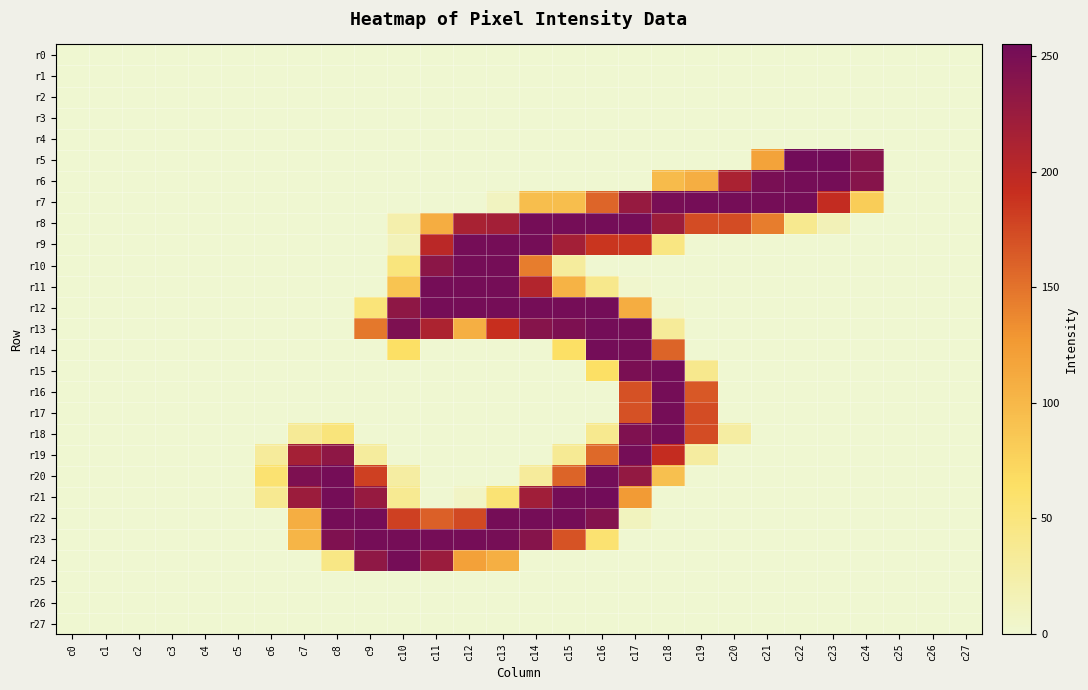

Reading right to left, transcribe all the data shown in this chart.

r0: c27=0	c26=0	c25=0	c24=0	c23=0	c22=0	c21=0	c20=0	c19=0	c18=0	c17=0	c16=0	c15=0	c14=0	c13=0	c12=0	c11=0	c10=0	c9=0	c8=0	c7=0	c6=0	c5=0	c4=0	c3=0	c2=0	c1=0	c0=0
r1: c27=0	c26=0	c25=0	c24=0	c23=0	c22=0	c21=0	c20=0	c19=0	c18=0	c17=0	c16=0	c15=0	c14=0	c13=0	c12=0	c11=0	c10=0	c9=0	c8=0	c7=0	c6=0	c5=0	c4=0	c3=0	c2=0	c1=0	c0=0
r2: c27=0	c26=0	c25=0	c24=0	c23=0	c22=0	c21=0	c20=0	c19=0	c18=0	c17=0	c16=0	c15=0	c14=0	c13=0	c12=0	c11=0	c10=0	c9=0	c8=0	c7=0	c6=0	c5=0	c4=0	c3=0	c2=0	c1=0	c0=0
r3: c27=0	c26=0	c25=0	c24=0	c23=0	c22=0	c21=0	c20=0	c19=0	c18=0	c17=0	c16=0	c15=0	c14=0	c13=0	c12=0	c11=0	c10=0	c9=0	c8=0	c7=0	c6=0	c5=0	c4=0	c3=0	c2=0	c1=0	c0=0
r4: c27=0	c26=0	c25=0	c24=0	c23=0	c22=0	c21=0	c20=0	c19=0	c18=0	c17=0	c16=0	c15=0	c14=0	c13=0	c12=0	c11=0	c10=0	c9=0	c8=0	c7=0	c6=0	c5=0	c4=0	c3=0	c2=0	c1=0	c0=0
r5: c27=0	c26=0	c25=0	c24=241	c23=255	c22=255	c21=118	c20=0	c19=0	c18=0	c17=0	c16=0	c15=0	c14=0	c13=0	c12=0	c11=0	c10=0	c9=0	c8=0	c7=0	c6=0	c5=0	c4=0	c3=0	c2=0	c1=0	c0=0
r6: c27=0	c26=0	c25=0	c24=240	c23=253	c22=253	c21=250	c20=213	c19=108	c18=97	c17=0	c16=0	c15=0	c14=0	c13=0	c12=0	c11=0	c10=0	c9=0	c8=0	c7=0	c6=0	c5=0	c4=0	c3=0	c2=0	c1=0	c0=0
r7: c27=0	c26=0	c25=0	c24=81	c23=194	c22=253	c21=253	c20=253	c19=253	c18=251	c17=228	c16=158	c15=94	c14=94	c13=10	c12=0	c11=0	c10=0	c9=0	c8=0	c7=0	c6=0	c5=0	c4=0	c3=0	c2=0	c1=0	c0=0
r8: c27=0	c26=0	c25=0	c24=0	c23=15	c22=39	c21=144	c20=173	c19=173	c18=223	c17=253	c16=254	c15=253	c14=253	c13=218	c12=214	c11=109	c10=22	c9=0	c8=0	c7=0	c6=0	c5=0	c4=0	c3=0	c2=0	c1=0	c0=0
r9: c27=0	c26=0	c25=0	c24=0	c23=0	c22=0	c21=0	c20=0	c19=0	c18=47	c17=186	c16=187	c15=218	c14=253	c13=253	c12=253	c11=201	c10=14	c9=0	c8=0	c7=0	c6=0	c5=0	c4=0	c3=0	c2=0	c1=0	c0=0
r10: c27=0	c26=0	c25=0	c24=0	c23=0	c22=0	c21=0	c20=0	c19=0	c18=0	c17=0	c16=0	c15=31	c14=144	c13=253	c12=253	c11=236	c10=50	c9=0	c8=0	c7=0	c6=0	c5=0	c4=0	c3=0	c2=0	c1=0	c0=0
r11: c27=0	c26=0	c25=0	c24=0	c23=0	c22=0	c21=0	c20=0	c19=0	c18=0	c17=2	c16=41	c15=104	c14=207	c13=253	c12=253	c11=253	c10=89	c9=0	c8=0	c7=0	c6=0	c5=0	c4=0	c3=0	c2=0	c1=0	c0=0
r12: c27=0	c26=0	c25=0	c24=0	c23=0	c22=0	c21=0	c20=0	c19=0	c18=3	c17=109	c16=254	c15=253	c14=253	c13=253	c12=253	c11=253	c10=234	c9=52	c8=0	c7=0	c6=0	c5=0	c4=0	c3=0	c2=0	c1=0	c0=0
r13: c27=0	c26=0	c25=0	c24=0	c23=0	c22=0	c21=0	c20=0	c19=0	c18=33	c17=253	c16=254	c15=247	c14=240	c13=191	c12=107	c11=211	c10=247	c9=147	c8=0	c7=0	c6=0	c5=0	c4=0	c3=0	c2=0	c1=0	c0=0
r14: c27=0	c26=0	c25=0	c24=0	c23=0	c22=0	c21=0	c20=0	c19=0	c18=159	c17=253	c16=254	c15=64	c14=0	c13=0	c12=0	c11=0	c10=64	c9=0	c8=0	c7=0	c6=0	c5=0	c4=0	c3=0	c2=0	c1=0	c0=0
r15: c27=0	c26=0	c25=0	c24=0	c23=0	c22=0	c21=0	c20=0	c19=40	c18=254	c17=249	c16=64	c15=0	c14=0	c13=0	c12=0	c11=0	c10=0	c9=0	c8=0	c7=0	c6=0	c5=0	c4=0	c3=0	c2=0	c1=0	c0=0
r16: c27=0	c26=0	c25=0	c24=0	c23=0	c22=0	c21=0	c20=0	c19=166	c18=253	c17=170	c16=0	c15=0	c14=0	c13=0	c12=0	c11=0	c10=0	c9=0	c8=0	c7=0	c6=0	c5=0	c4=0	c3=0	c2=0	c1=0	c0=0
r17: c27=0	c26=0	c25=0	c24=0	c23=0	c22=0	c21=0	c20=0	c19=173	c18=253	c17=170	c16=0	c15=0	c14=0	c13=0	c12=0	c11=0	c10=0	c9=0	c8=0	c7=0	c6=0	c5=0	c4=0	c3=0	c2=0	c1=0	c0=0
r18: c27=0	c26=0	c25=0	c24=0	c23=0	c22=0	c21=0	c20=28	c19=173	c18=253	c17=245	c16=39	c15=0	c14=0	c13=0	c12=0	c11=0	c10=0	c9=0	c8=51	c7=35	c6=0	c5=0	c4=0	c3=0	c2=0	c1=0	c0=0
r19: c27=0	c26=0	c25=0	c24=0	c23=0	c22=0	c21=0	c20=0	c19=29	c18=193	c17=253	c16=156	c15=36	c14=0	c13=0	c12=0	c11=0	c10=0	c9=31	c8=234	c7=217	c6=32	c5=0	c4=0	c3=0	c2=0	c1=0	c0=0
r20: c27=0	c26=0	c25=0	c24=0	c23=0	c22=0	c21=0	c20=0	c19=0	c18=92	c17=230	c16=254	c15=159	c14=32	c13=0	c12=0	c11=0	c10=28	c9=180	c8=253	c7=247	c6=57	c5=0	c4=0	c3=0	c2=0	c1=0	c0=0
r21: c27=0	c26=0	c25=0	c24=0	c23=0	c22=0	c21=0	c20=0	c19=0	c18=0	c17=125	c16=255	c15=253	c14=220	c13=55	c12=7	c11=0	c10=37	c9=228	c8=253	c7=224	c6=38	c5=0	c4=0	c3=0	c2=0	c1=0	c0=0
r22: c27=0	c26=0	c25=0	c24=0	c23=0	c22=0	c21=0	c20=0	c19=0	c18=0	c17=11	c16=242	c15=253	c14=253	c13=253	c12=175	c11=161	c10=180	c9=253	c8=253	c7=108	c6=0	c5=0	c4=0	c3=0	c2=0	c1=0	c0=0
r23: c27=0	c26=0	c25=0	c24=0	c23=0	c22=0	c21=0	c20=0	c19=0	c18=0	c17=0	c16=57	c15=169	c14=240	c13=252	c12=253	c11=253	c10=253	c9=253	c8=245	c7=102	c6=0	c5=0	c4=0	c3=0	c2=0	c1=0	c0=0
r24: c27=0	c26=0	c25=0	c24=0	c23=0	c22=0	c21=0	c20=0	c19=0	c18=0	c17=0	c16=0	c15=0	c14=0	c13=107	c12=120	c11=225	c10=253	c9=233	c8=45	c7=0	c6=0	c5=0	c4=0	c3=0	c2=0	c1=0	c0=0
r25: c27=0	c26=0	c25=0	c24=0	c23=0	c22=0	c21=0	c20=0	c19=0	c18=0	c17=0	c16=0	c15=0	c14=0	c13=0	c12=0	c11=0	c10=0	c9=0	c8=0	c7=0	c6=0	c5=0	c4=0	c3=0	c2=0	c1=0	c0=0
r26: c27=0	c26=0	c25=0	c24=0	c23=0	c22=0	c21=0	c20=0	c19=0	c18=0	c17=0	c16=0	c15=0	c14=0	c13=0	c12=0	c11=0	c10=0	c9=0	c8=0	c7=0	c6=0	c5=0	c4=0	c3=0	c2=0	c1=0	c0=0
r27: c27=0	c26=0	c25=0	c24=0	c23=0	c22=0	c21=0	c20=0	c19=0	c18=0	c17=0	c16=0	c15=0	c14=0	c13=0	c12=0	c11=0	c10=0	c9=0	c8=0	c7=0	c6=0	c5=0	c4=0	c3=0	c2=0	c1=0	c0=0